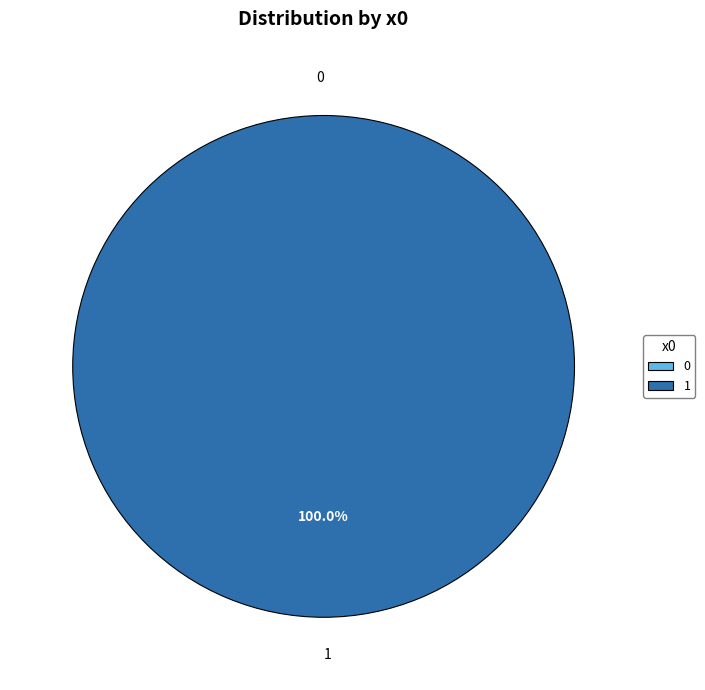

Do 1 and 0 together represent more than half of the pie?

Yes